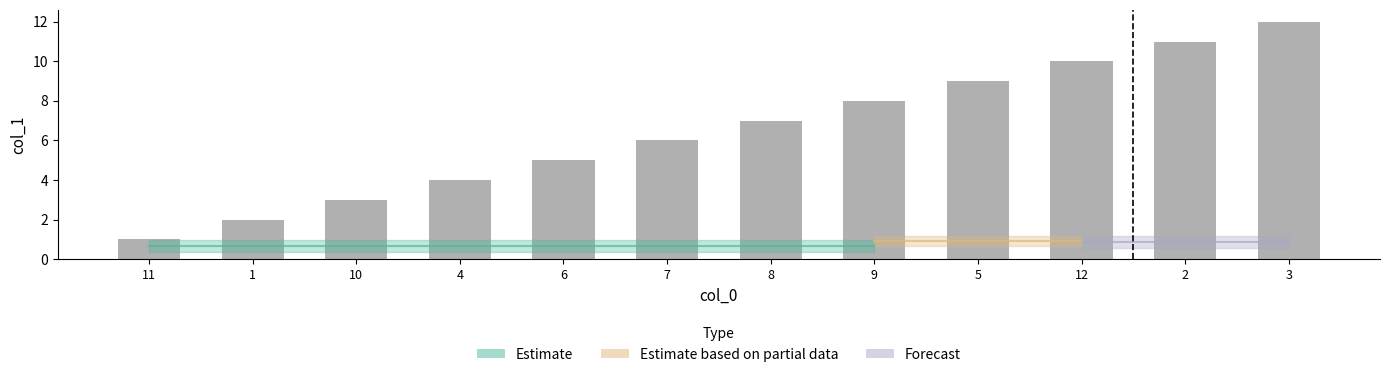

Which category has the highest value across all series?

3